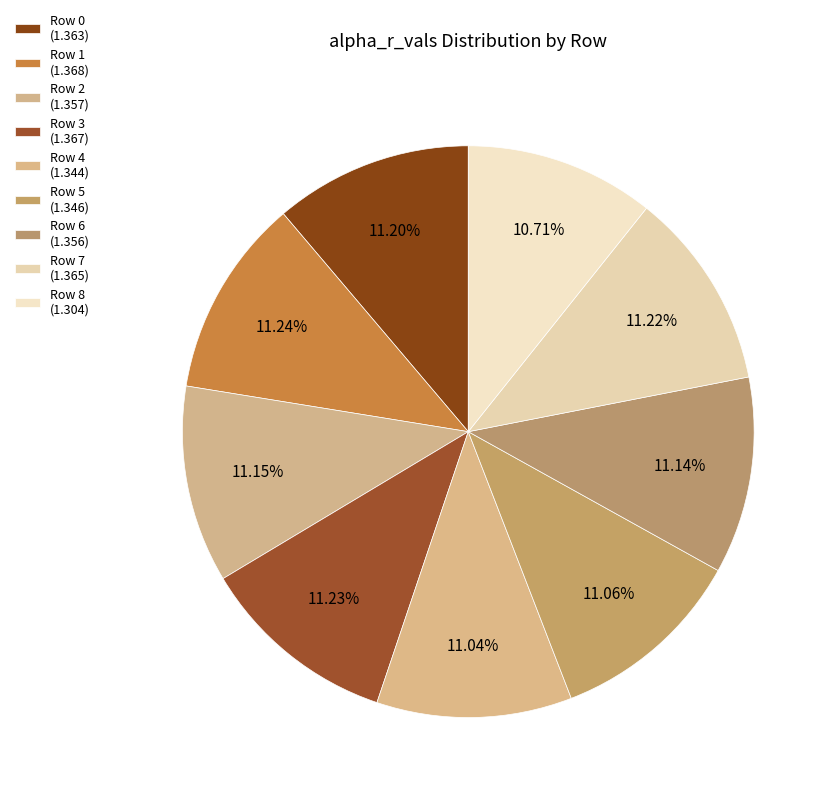

To the nearest percent, what is the combined percentage of Row 4 and Row 0?

22%